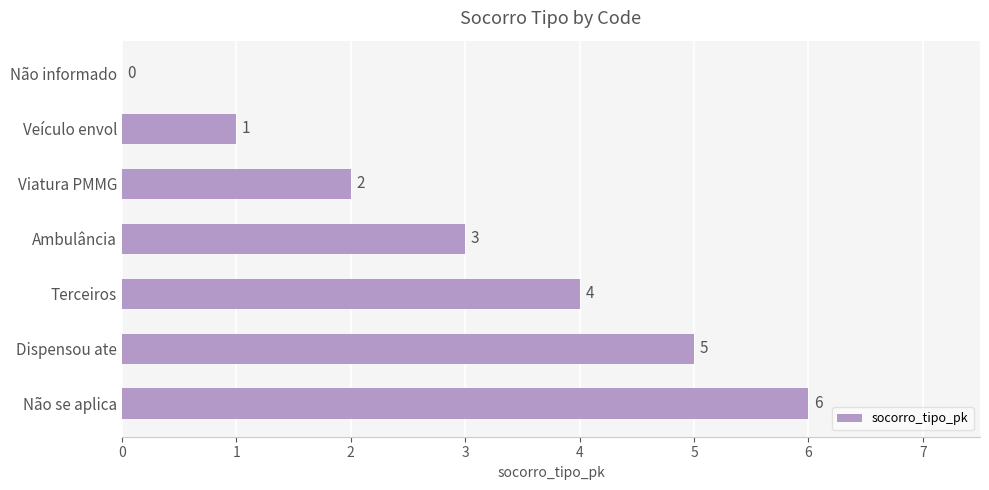

What is the sum of all values?

21